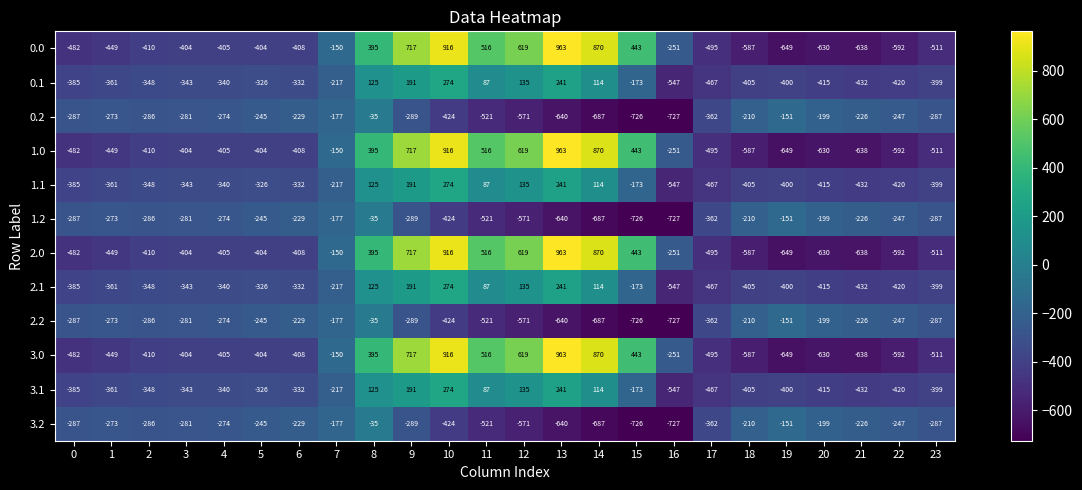

What is the total value across all series at 18?

-4808